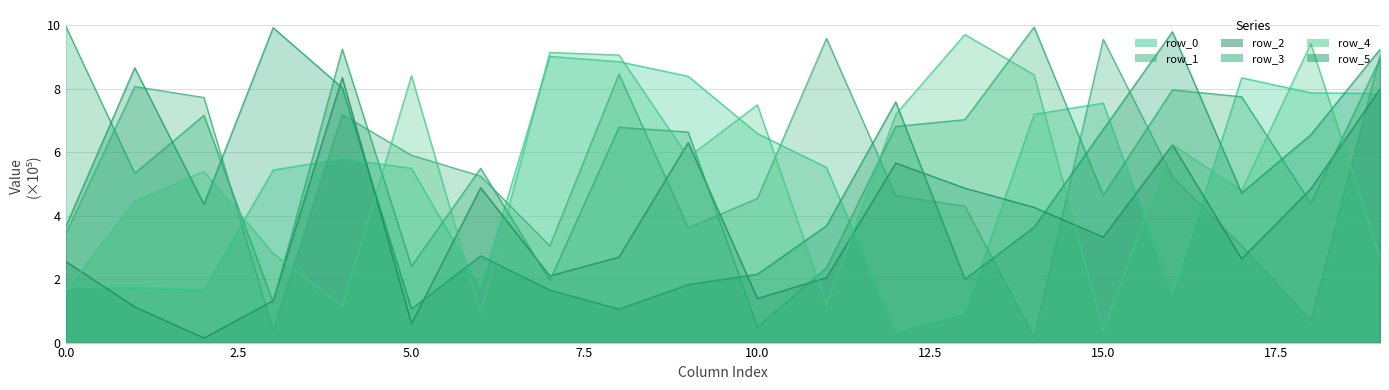

What is the total value across all series at 6?

21.0